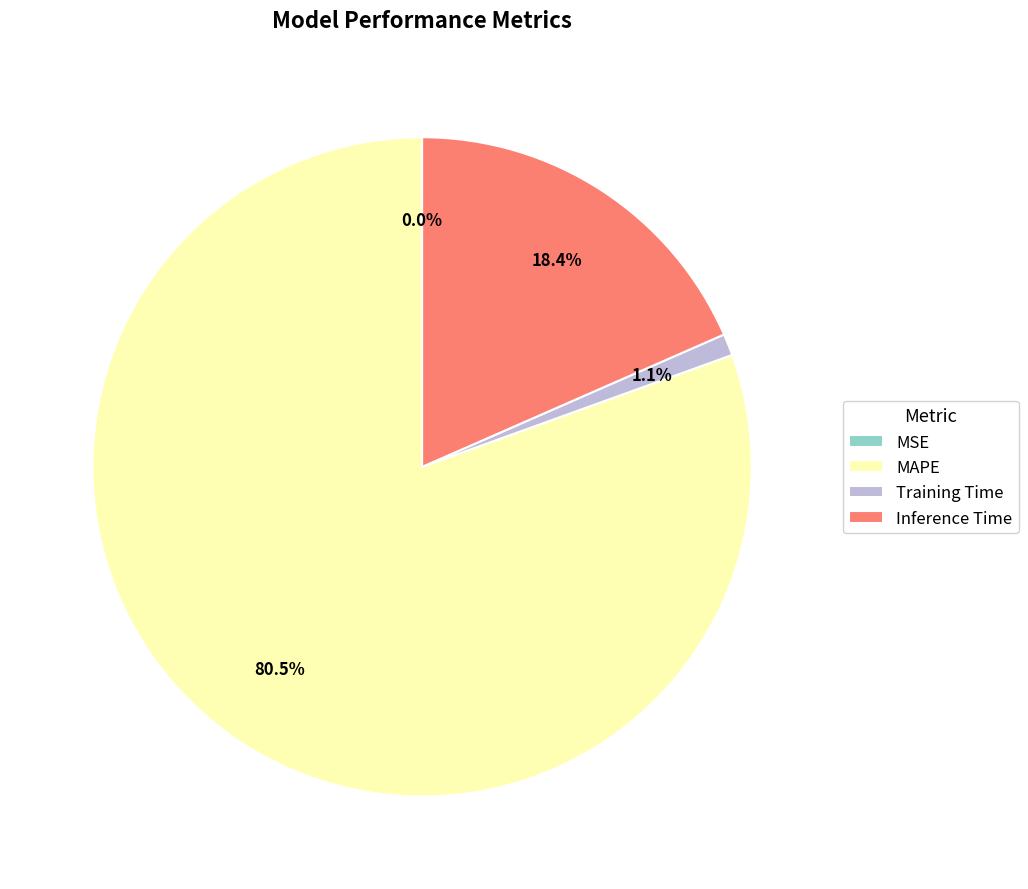

Between Training Time and Inference Time, which is larger?

Inference Time